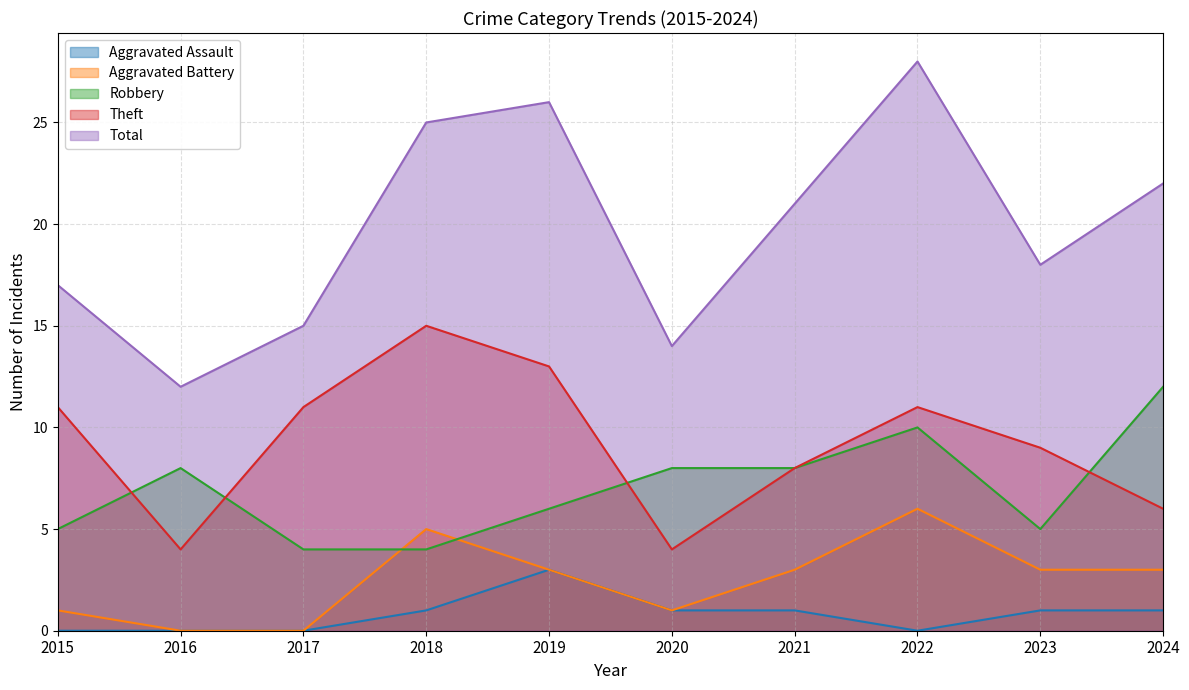

What is the lowest value of the Theft series?

4